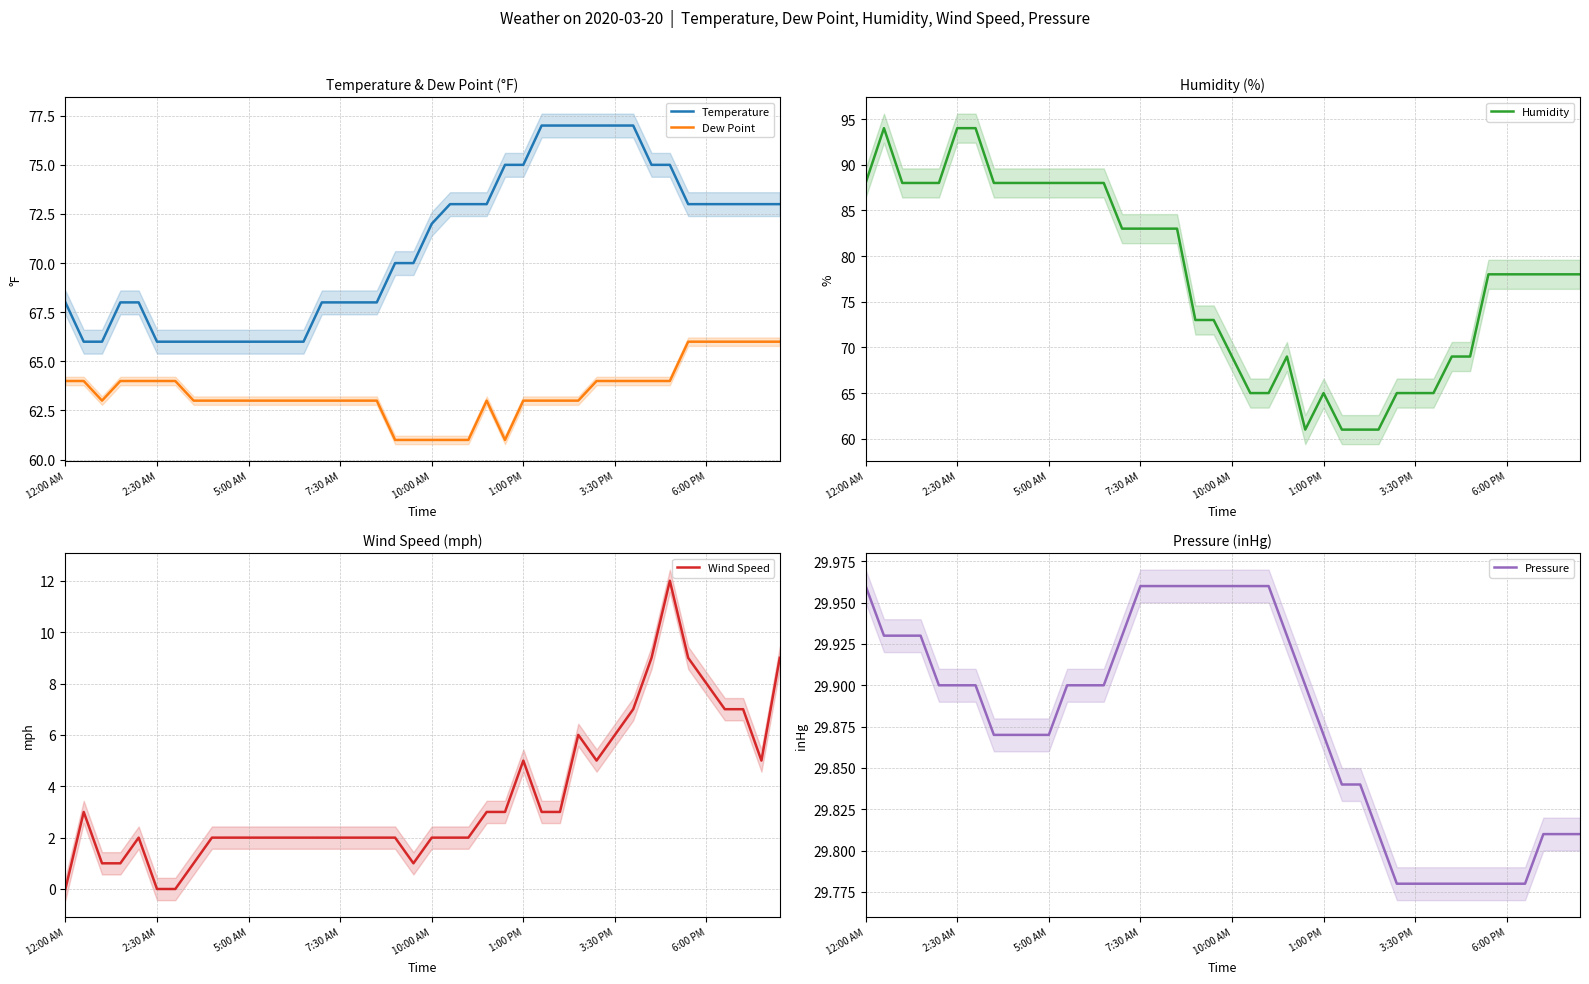

True or false: Temperature and Dew Point cross at least once.

False